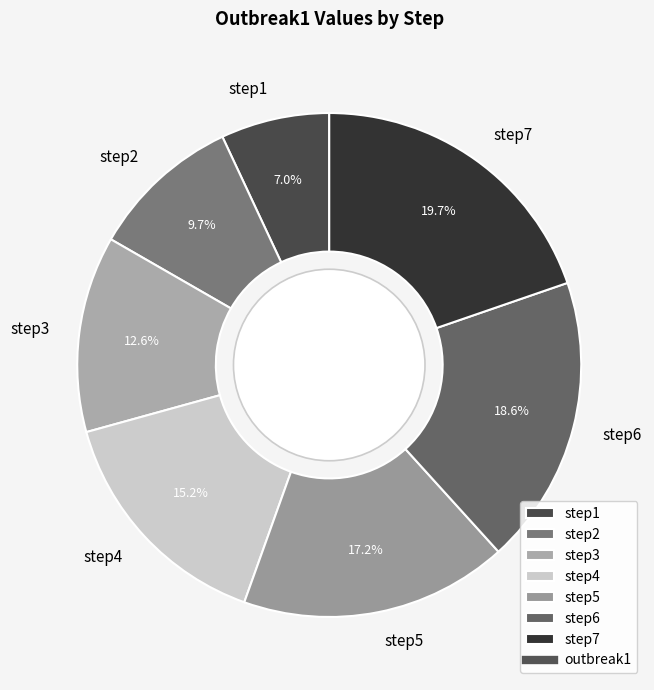

Approximately how many times larger is the value at step2 compared to step7?

0.5